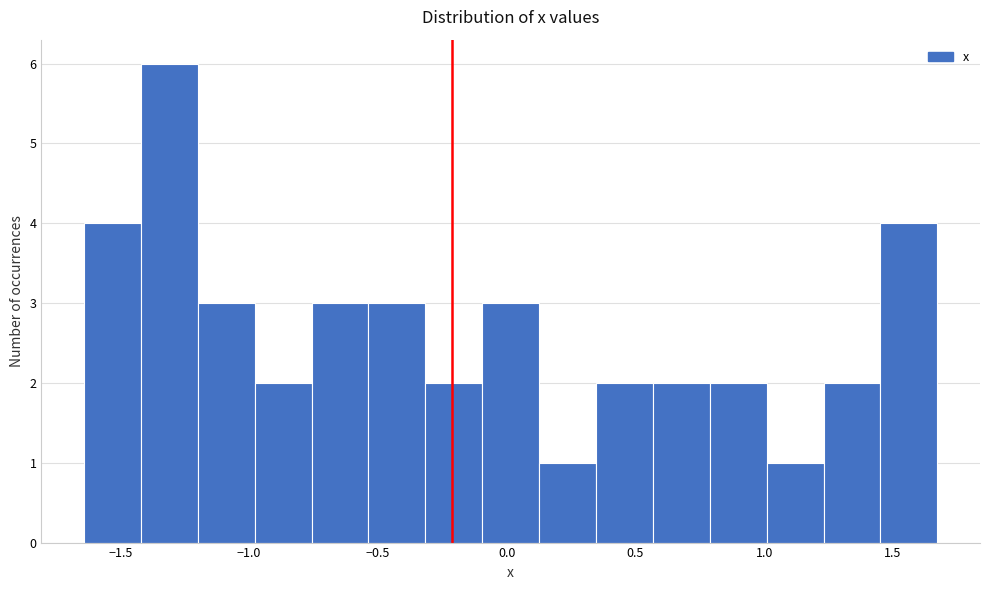

Reading left to right, transcribe this chart: for each bar, give the range it covers on the x-axis and its height. Neither the bar edges nor the heights are printed on the chart, so give them approximately, as read against the axes.

-1.65 to -1.40: 4
-1.40 to -1.20: 6
-1.20 to -1.00: 3
-1.00 to -0.75: 2
-0.75 to -0.55: 3
-0.55 to -0.30: 3
-0.30 to -0.10: 2
-0.10 to 0.15: 3
0.15 to 0.35: 1
0.35 to 0.55: 2
0.55 to 0.80: 2
0.80 to 1.00: 2
1.00 to 1.25: 1
1.25 to 1.45: 2
1.45 to 1.65: 4